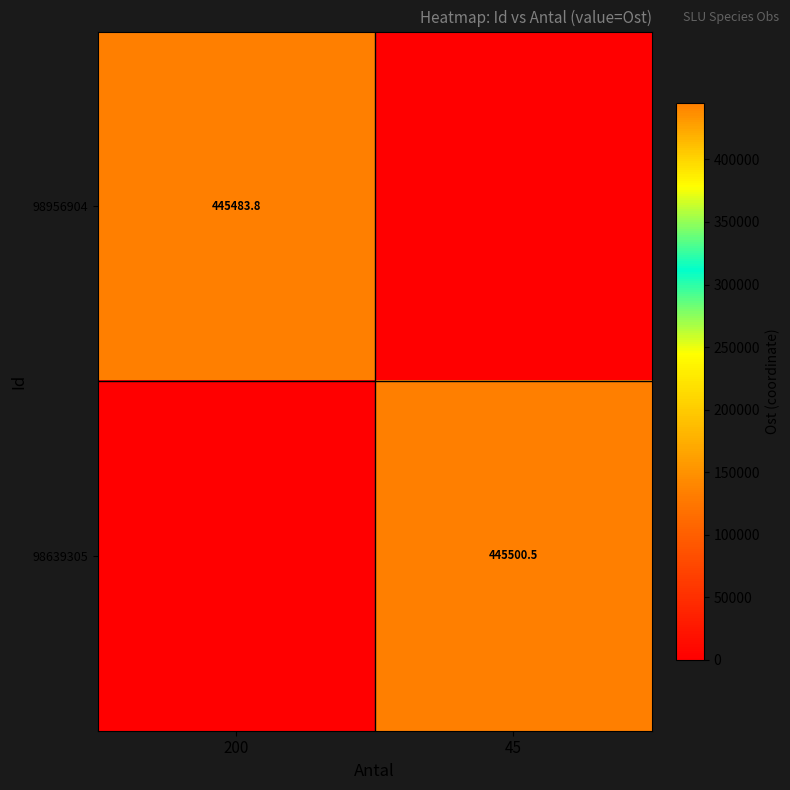

The 98639305 series shows 445500.5 at 45. True or false?

True